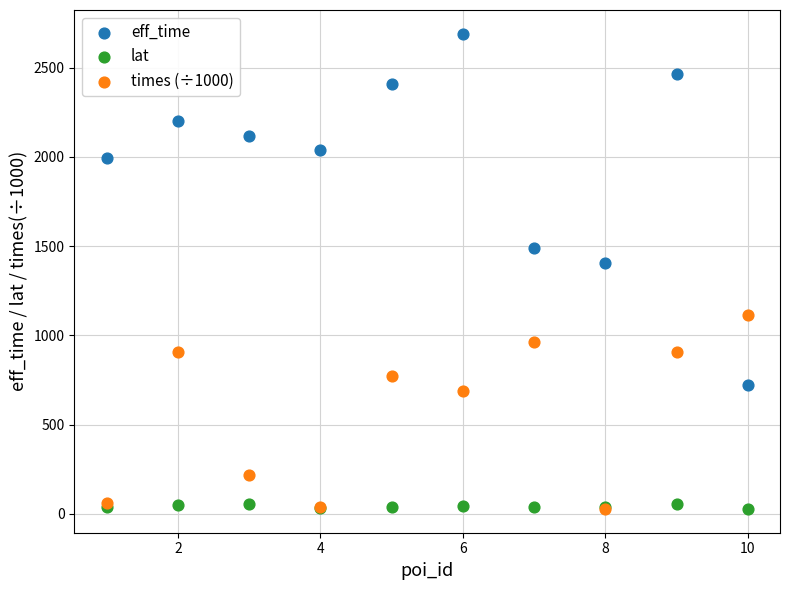

What are all the series names shown in the legend?

eff_time, lat, times (÷1000)